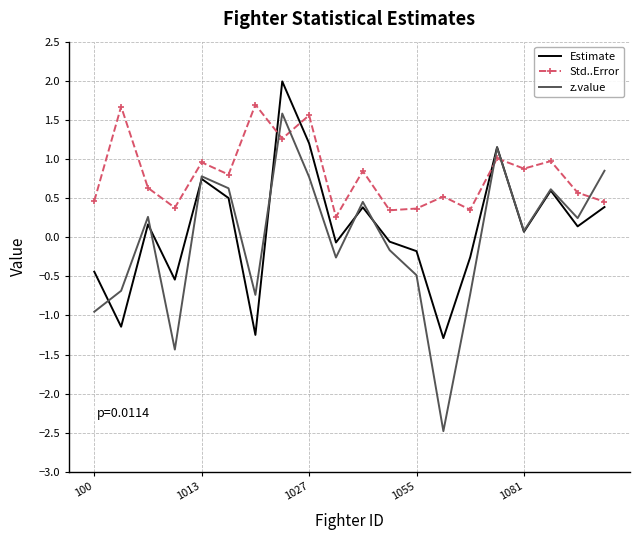

True or false: z.value and Estimate intersect in this chart.

True